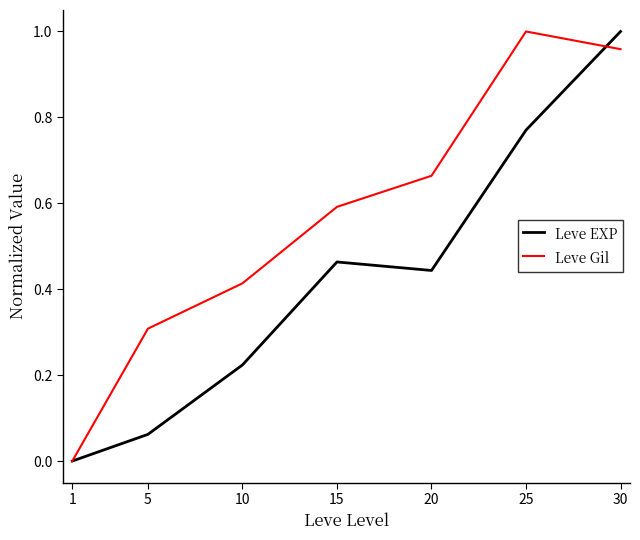

In Leve EXP, how many points are higher than both neighbors (excluding endpoints)?

1